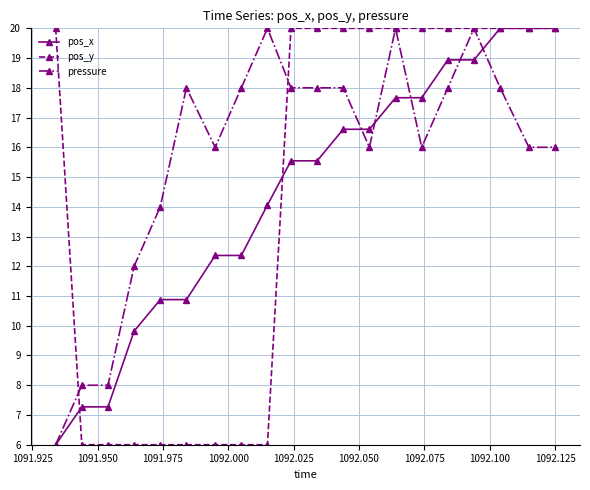

What are all the series names shown in the legend?

pos_x, pos_y, pressure